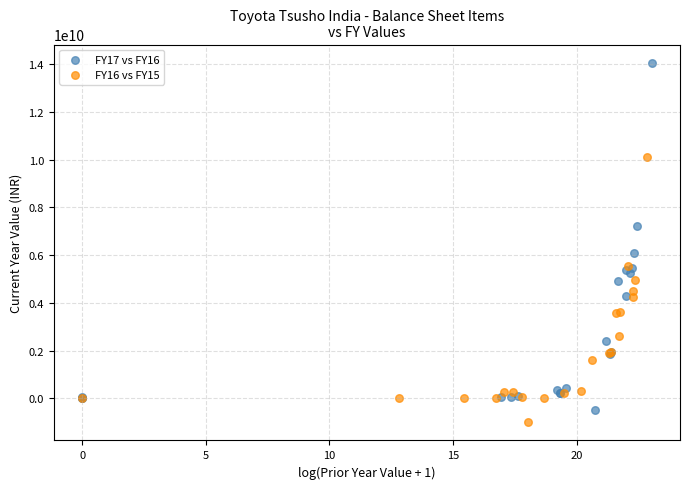

Which series has the largest Y range (max minus min)?

FY17 vs FY16